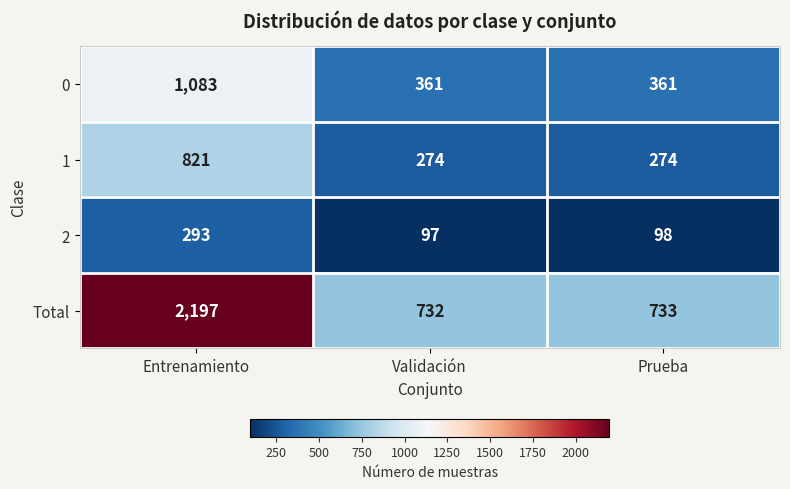

Which series has the largest range (max minus min)?

Total